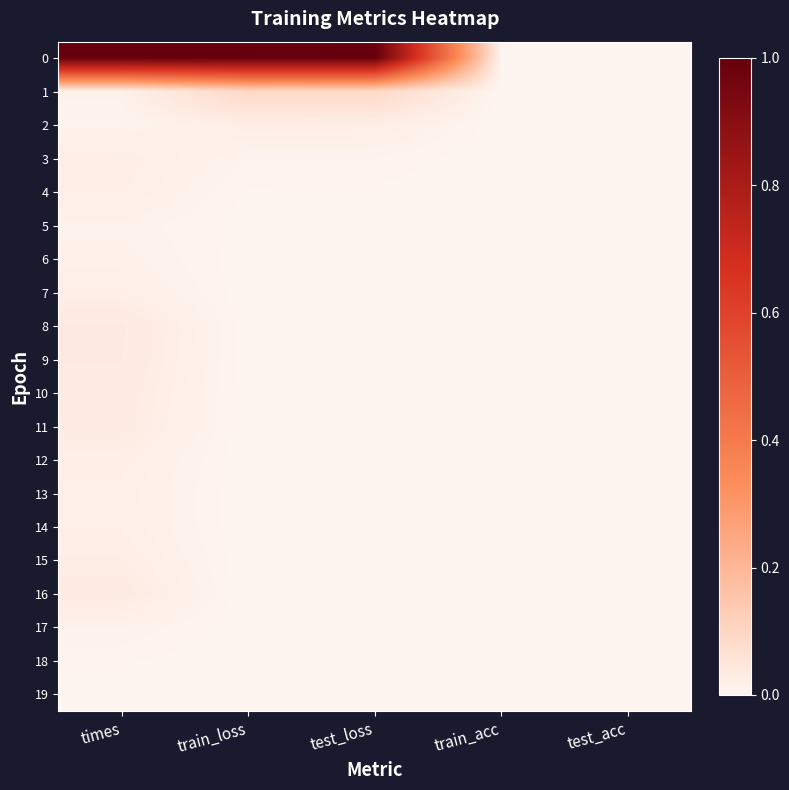

List the series in order of their peak value, lowest first.

19, 18, 5, 17, 6, 13, 14, 7, 4, 12, 3, 2, 15, 11, 16, 10, 9, 8, 1, 0